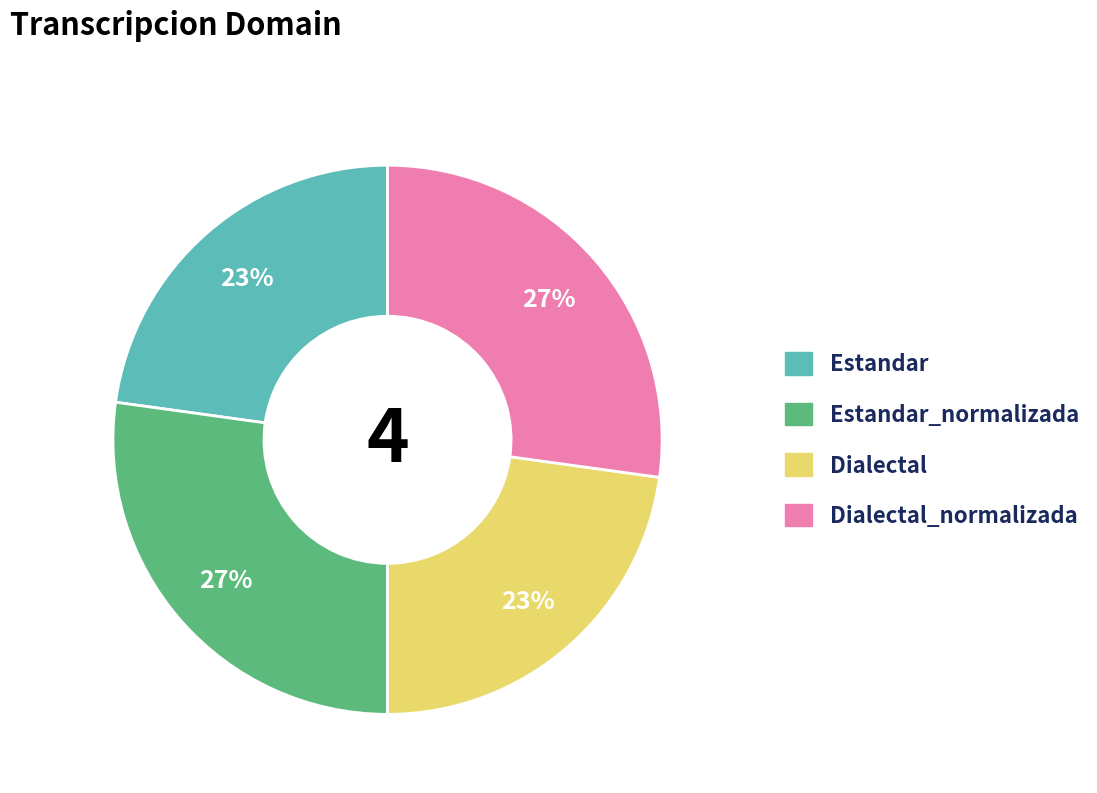

To the nearest percent, what is the average slice percentage?

25%